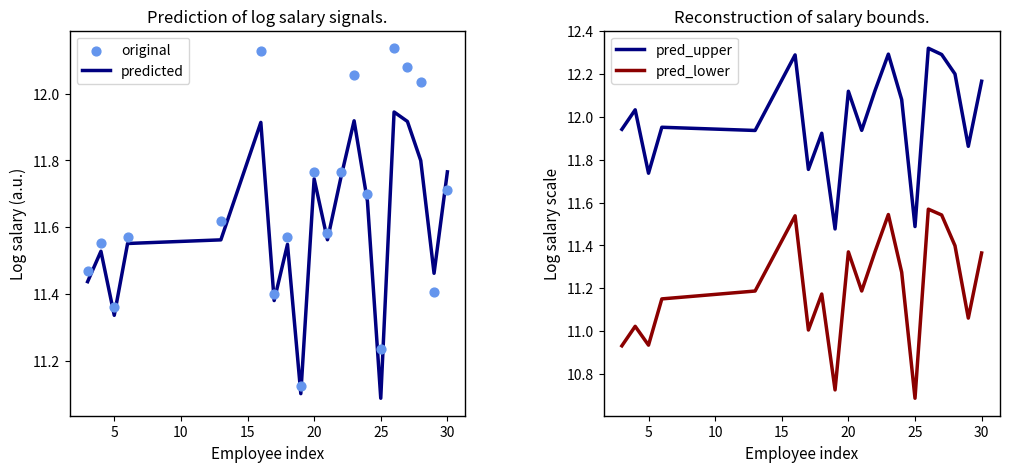

True or false: pred_upper and pred_lower cross at least once.

False